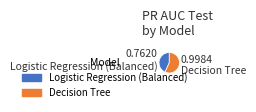

Rank the categories by value from lowest to highest.

Logistic Regression (Balanced), Decision Tree